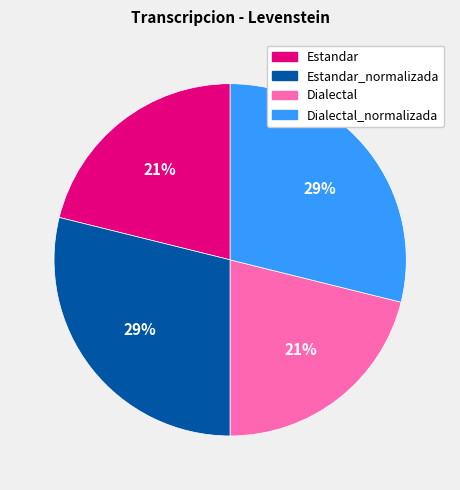

How many segments does this pie chart have?

4